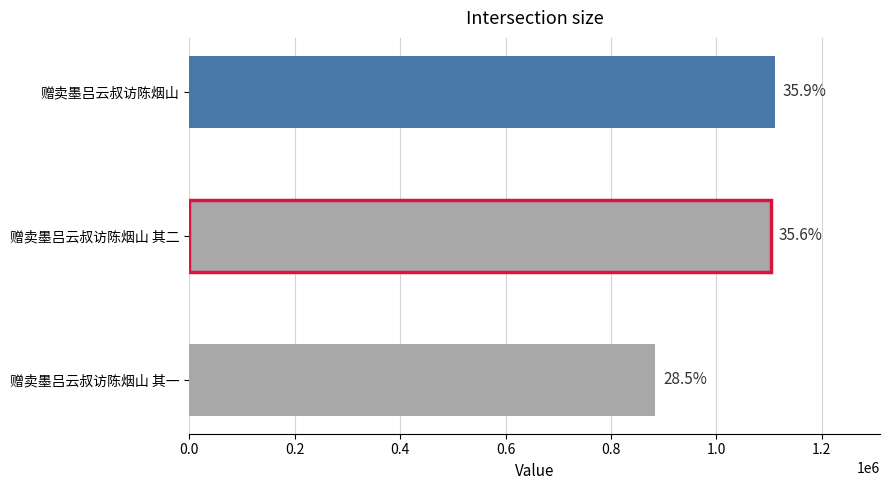

What is the smallest value displayed?

883910